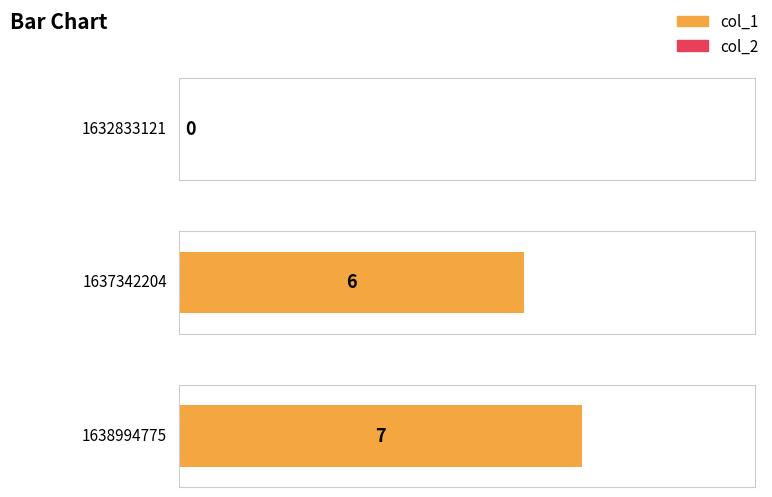

List the labels in order of col_1 value, smallest first.

1632833121, 1637342204, 1638994775